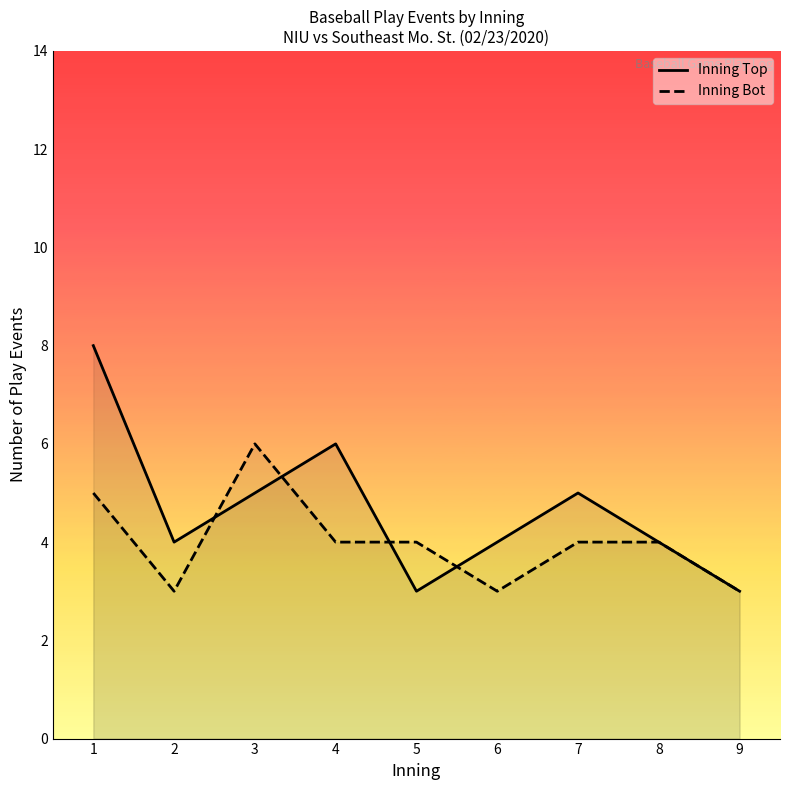

At which category is the sum across all series the highest?

1